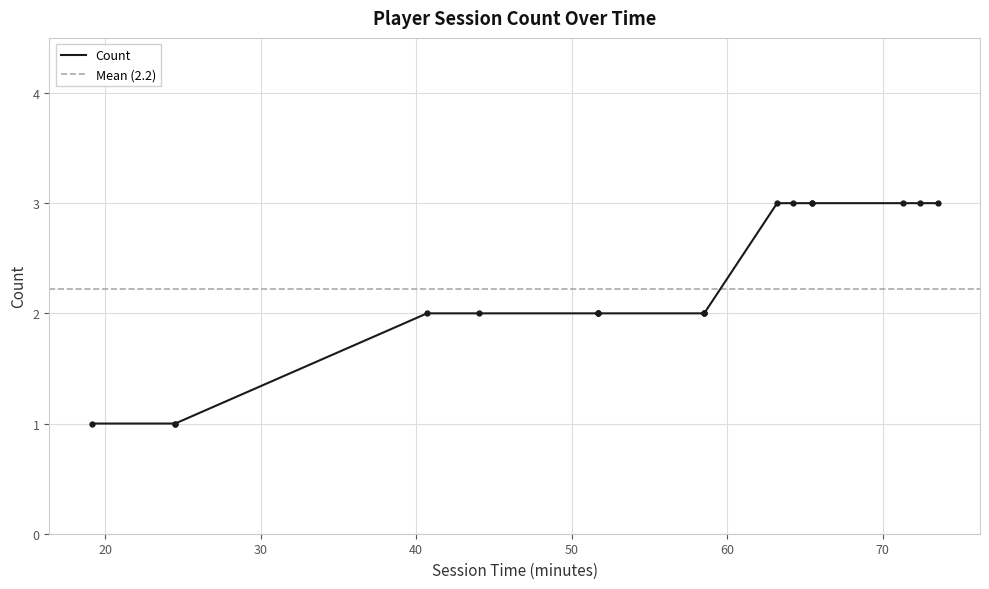

What is the greatest value displayed?

3